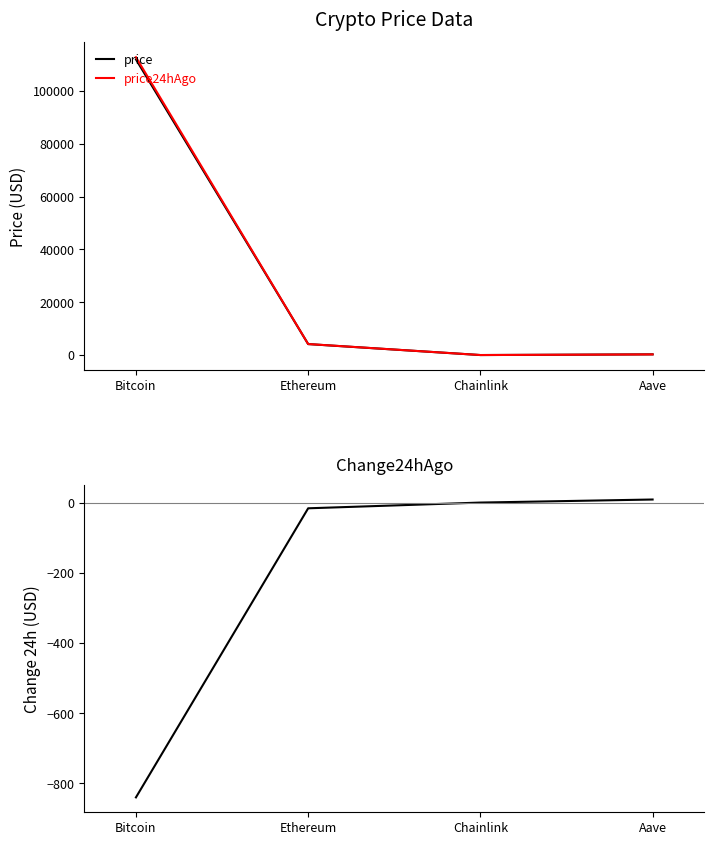

Where does the Change24hAgo series first go above 0?

Chainlink